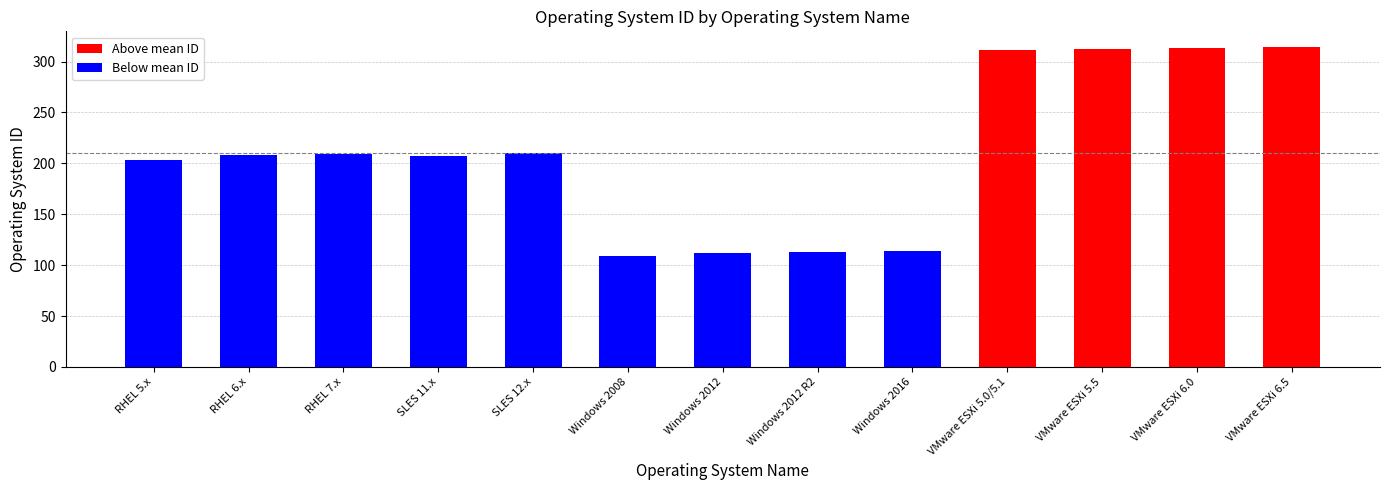

Are the bars horizontal?

No